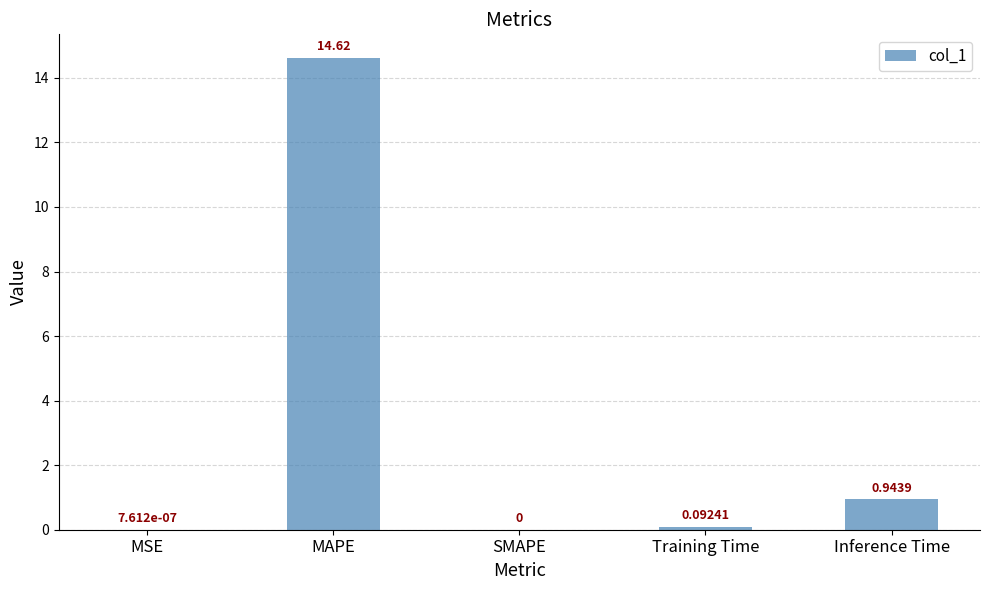

Which has a higher value, Inference Time or SMAPE?

Inference Time